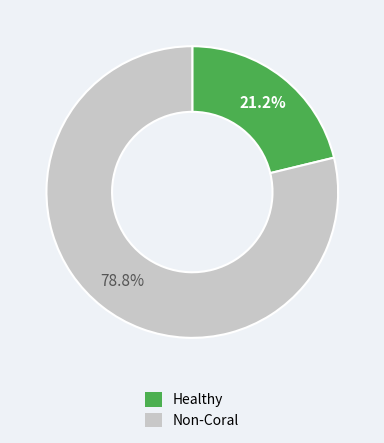

Rank the categories by value from lowest to highest.

Healthy, Non-Coral